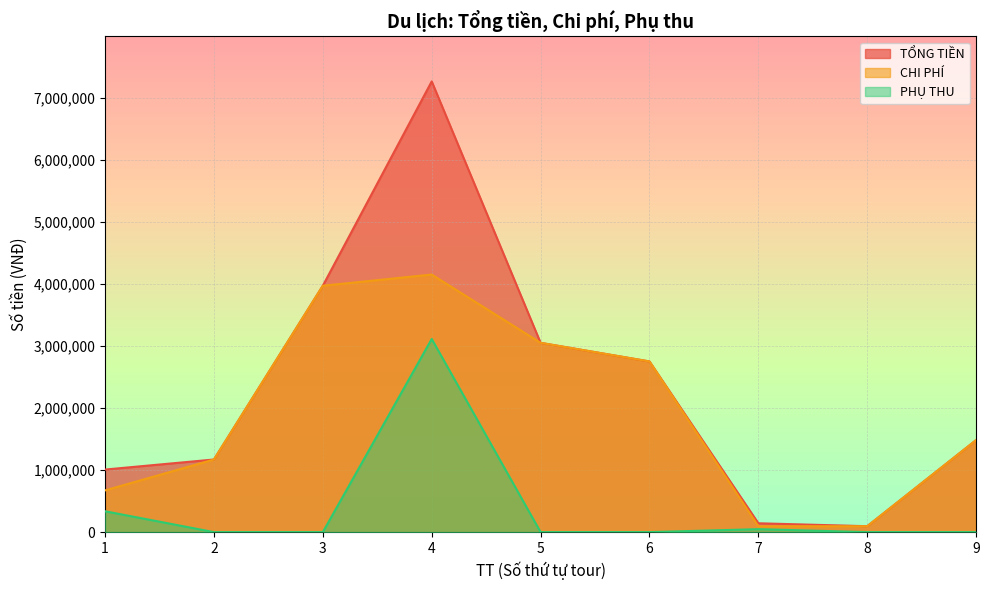

True or false: TỔNG TIỀN and CHI PHÍ intersect in this chart.

False